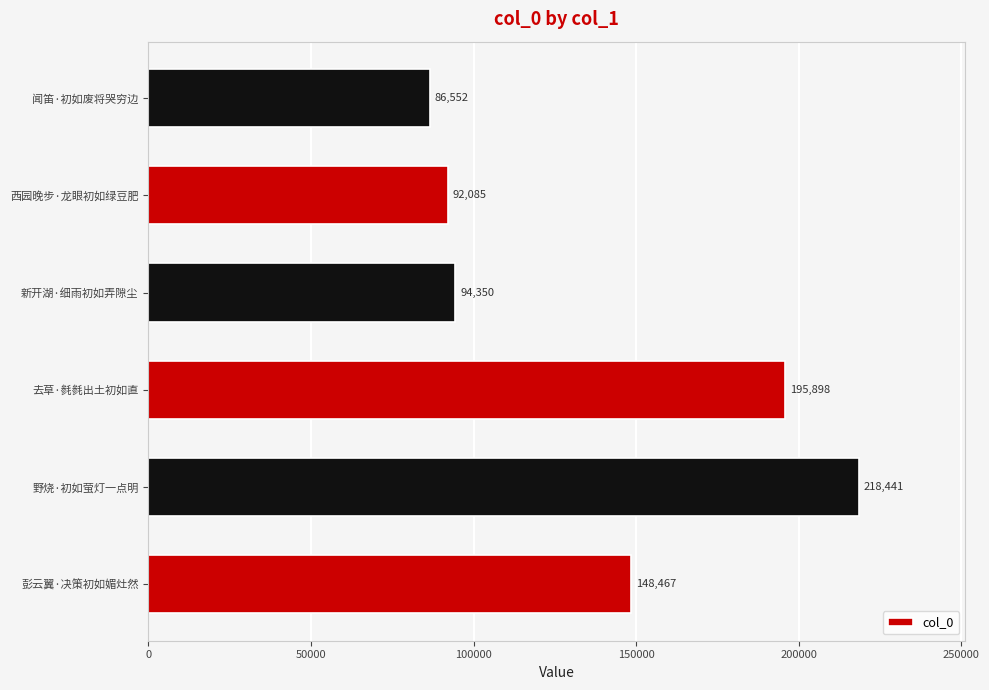

How many bars are there in total?

6